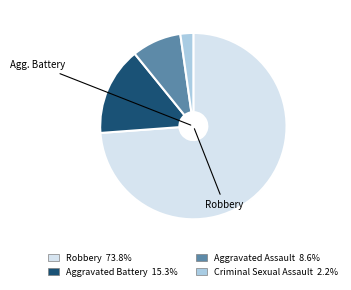

Do Aggravated Battery and Robbery together represent more than half of the pie?

Yes